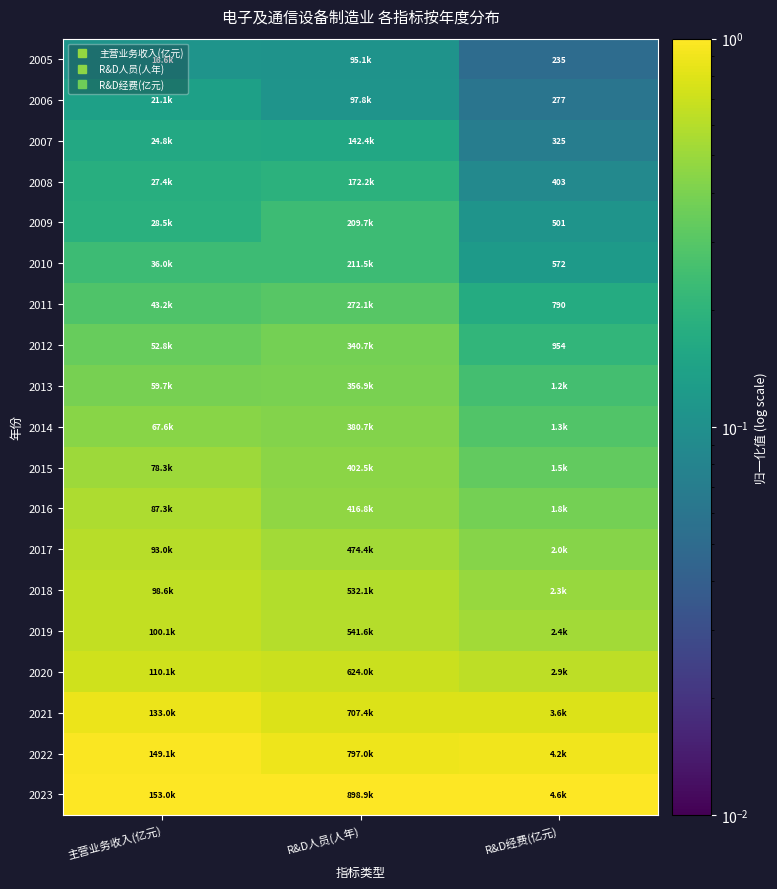

What is the total value across all series at 主营业务收入(亿元)?

9.0